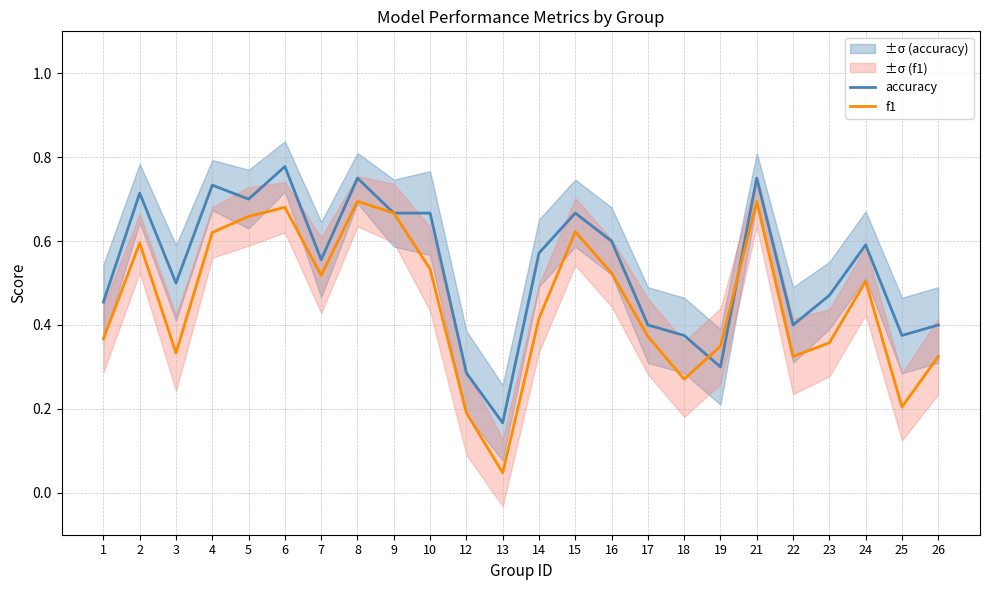

How many times do f1 and accuracy cross each other?

2